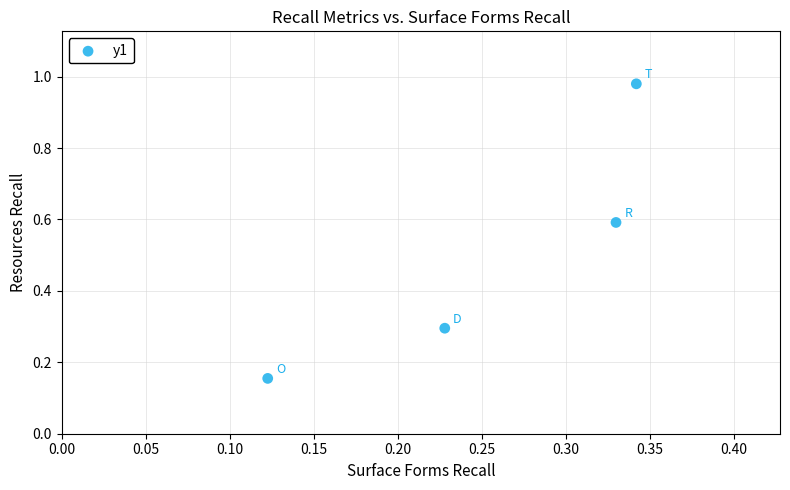

What is the average X value?

0.3